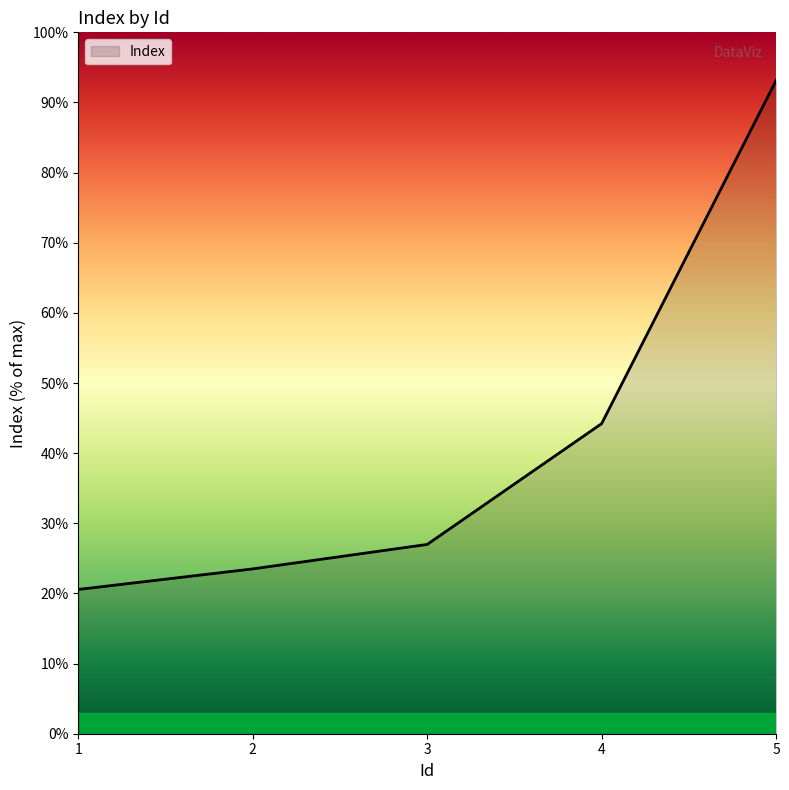

What is the sum of all values?

208.4